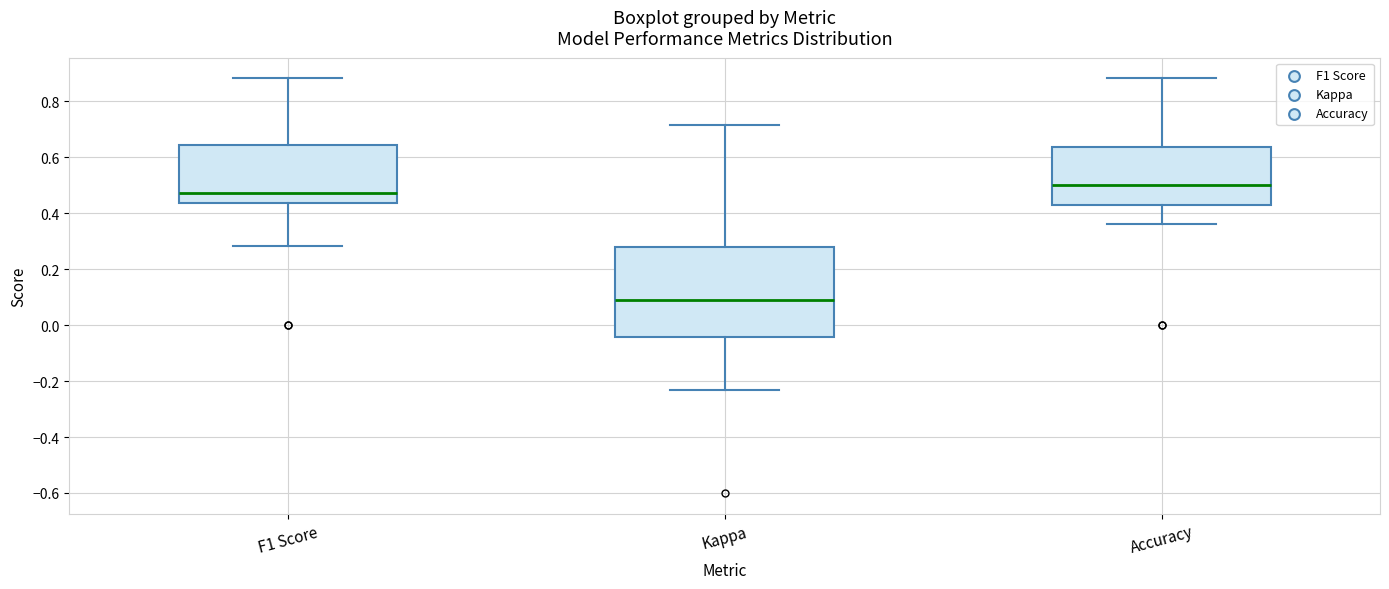

Comparing the boxes themselves (not the whiskers), which one is the tallest?

Kappa